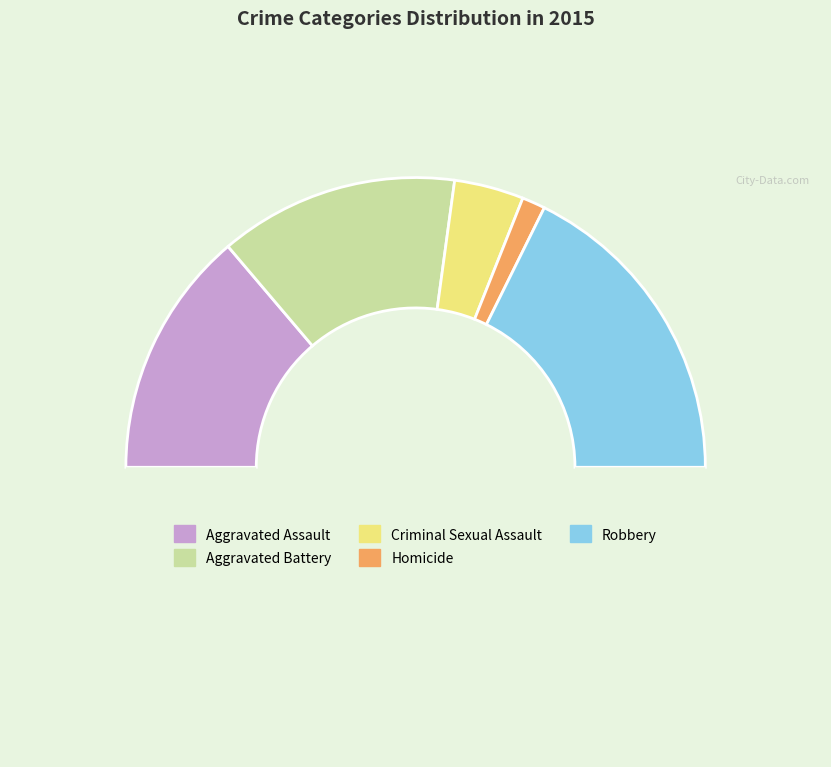

What is the smallest slice in the pie chart?

Homicide